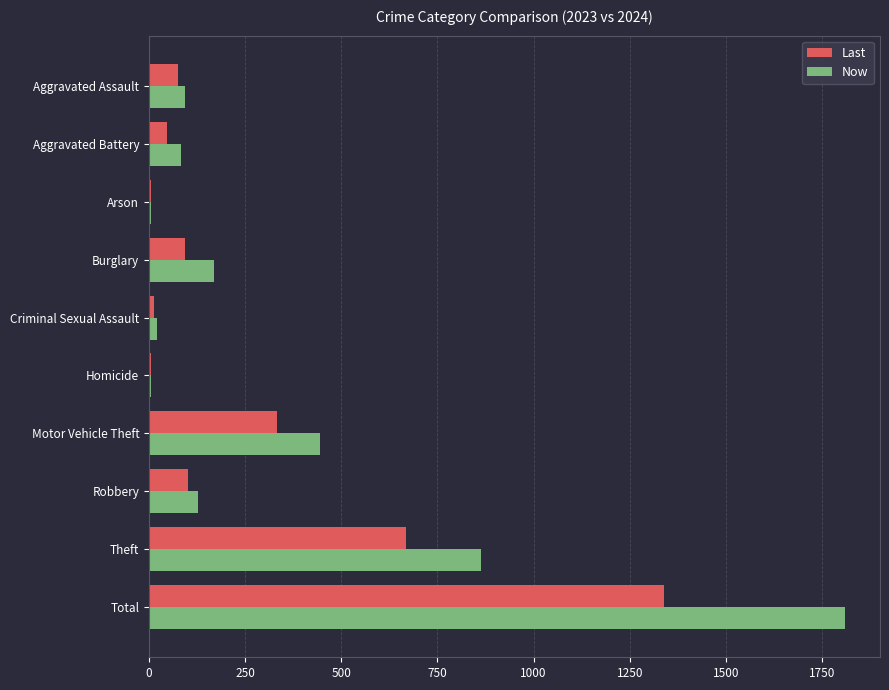

Is it true that Now equals 83 at Aggravated Battery?

True